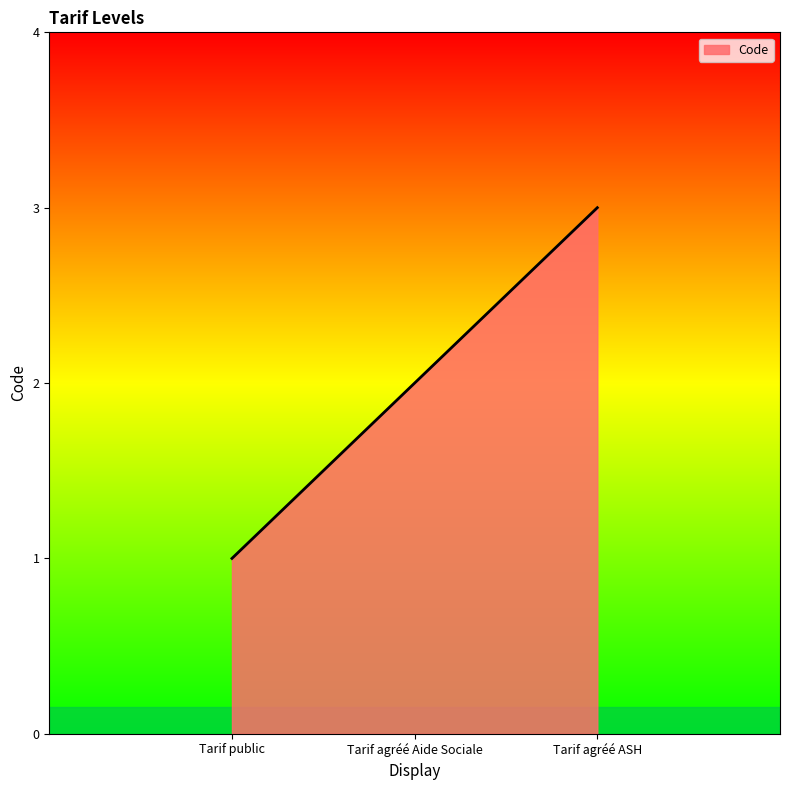

Is it true that the value at Tarif agréé ASH is 3?

True